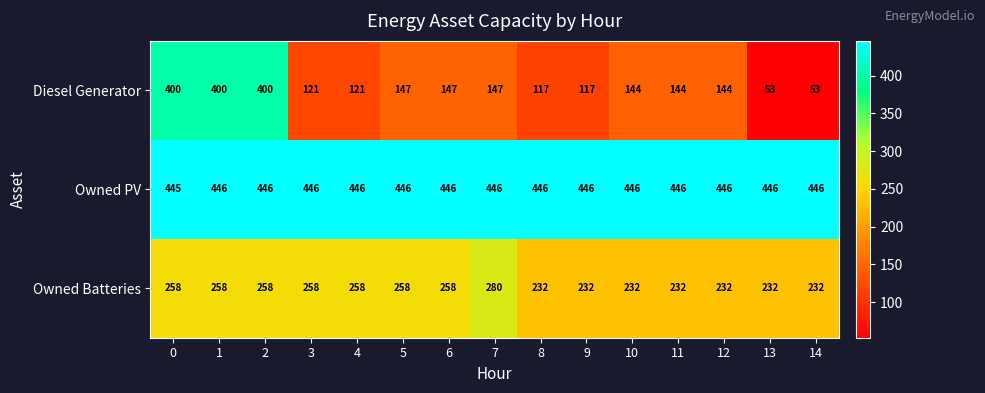

Is it true that Owned Batteries equals 101 at 12?

False